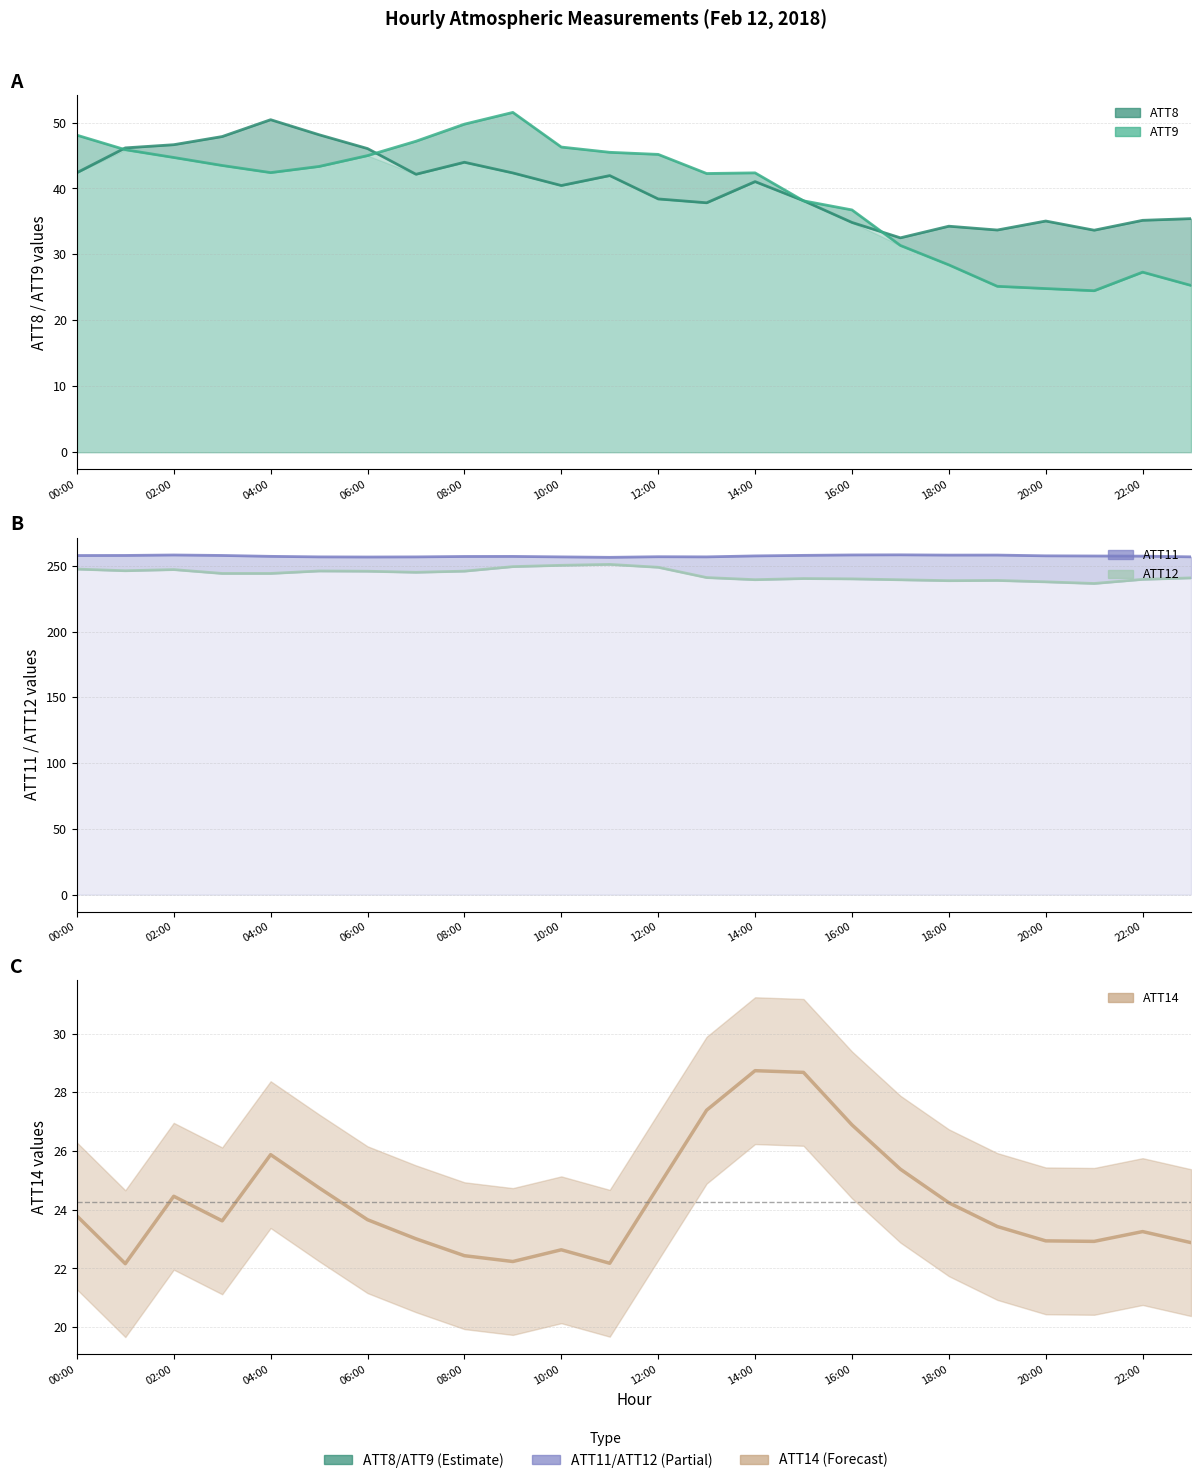

Where do ATT9 and ATT8 first cross each other?

0 and 1